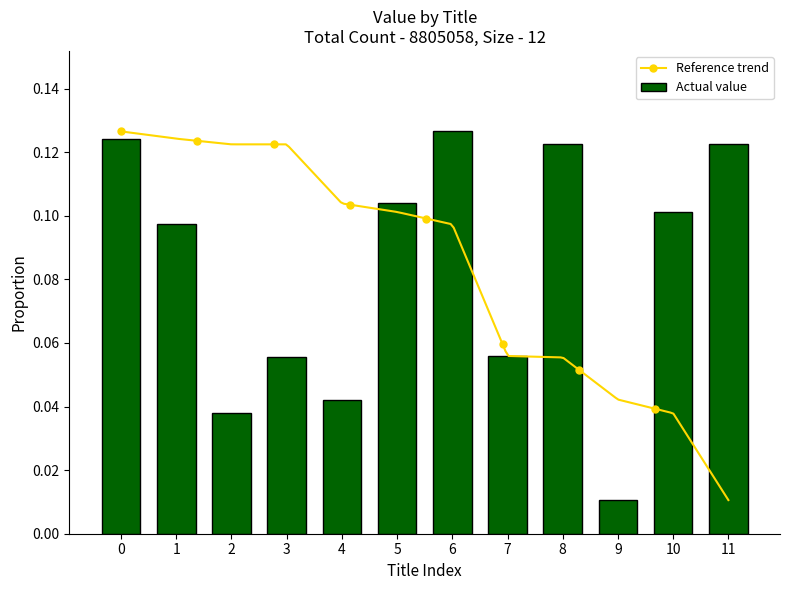

The Actual value series shows 0.1 at 2. True or false?

False